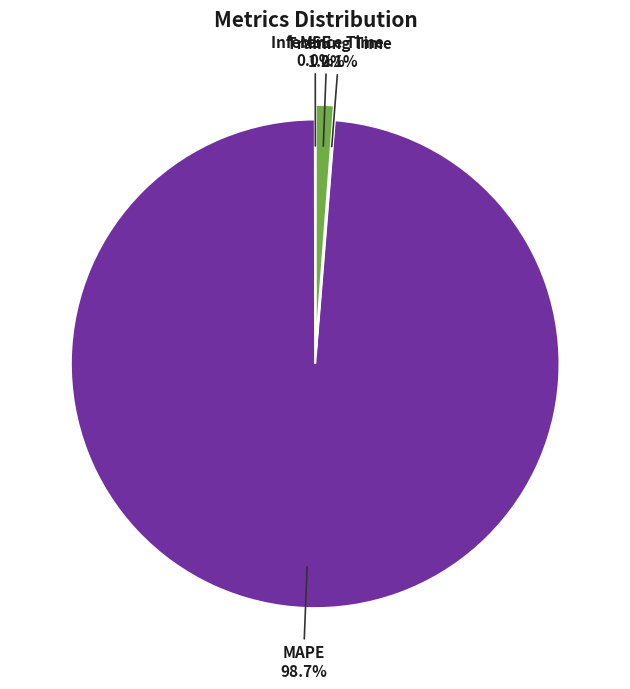

Is the sum of MAPE and MSE greater than half?

Yes